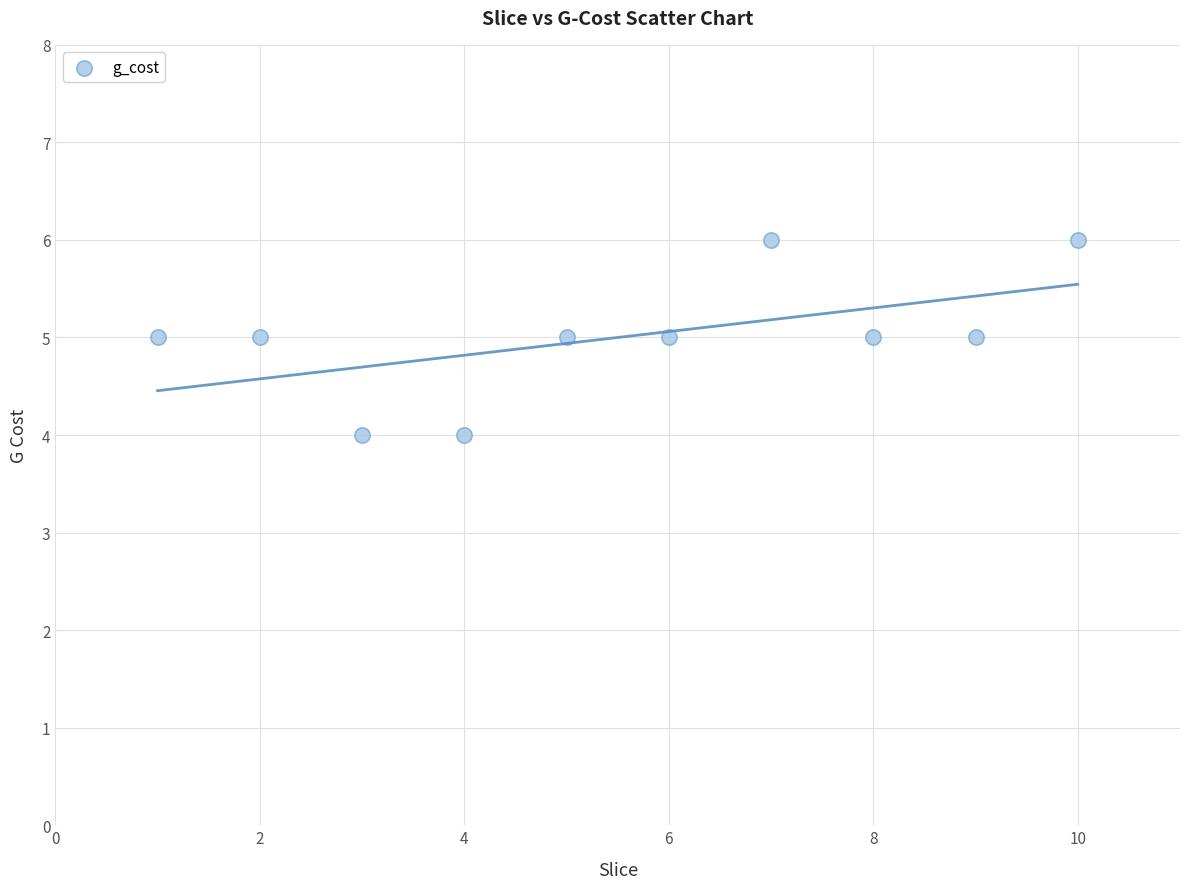

What is the average Y value?

5